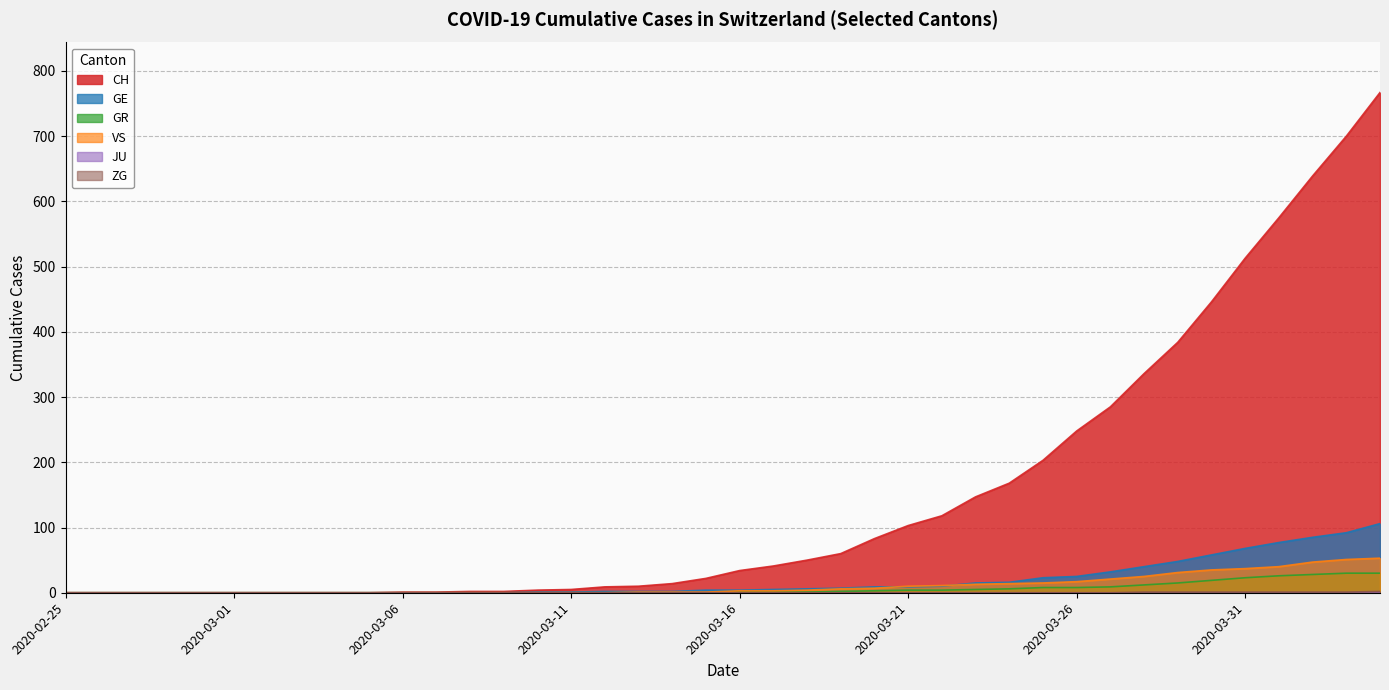

Which series has the largest range (max minus min)?

CH